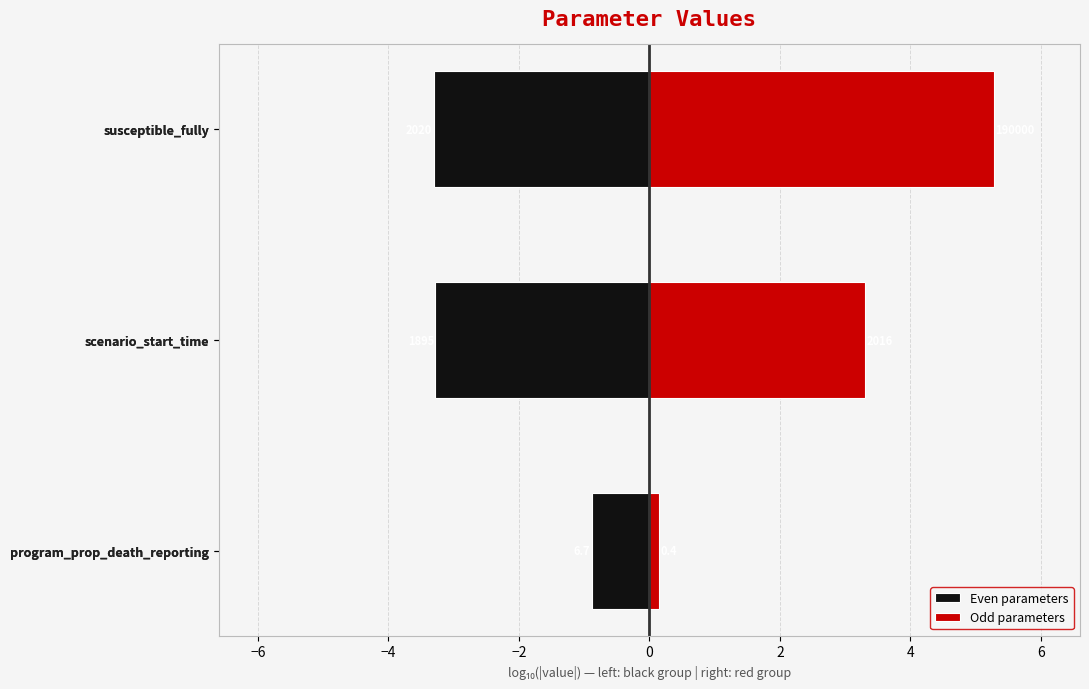

Count the Even parameters values in the range -3 to 0.

1